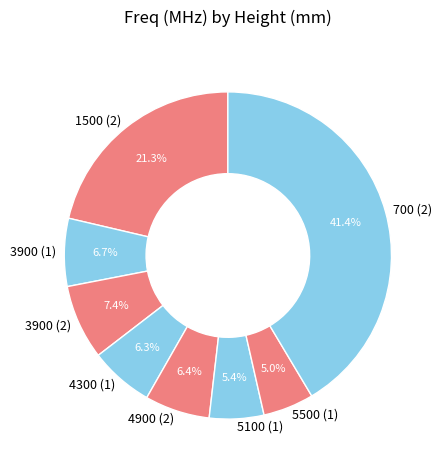

How many segments does this pie chart have?

8